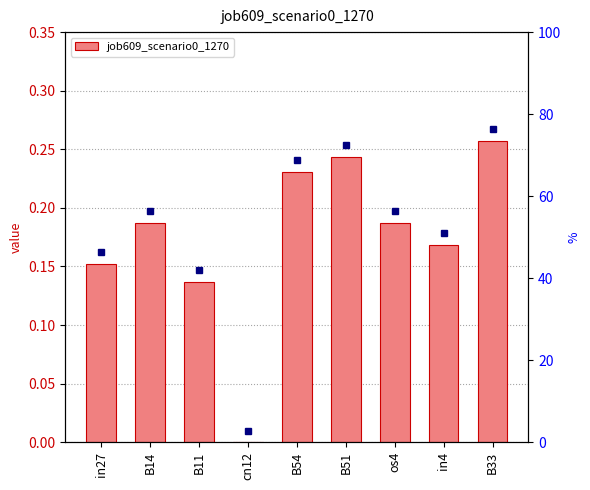

Count the number of values greater than 0.

8